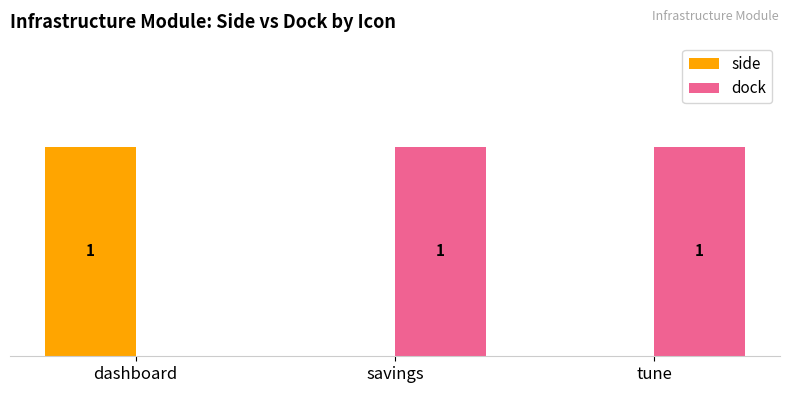

Which series has the largest total across all categories?

dock